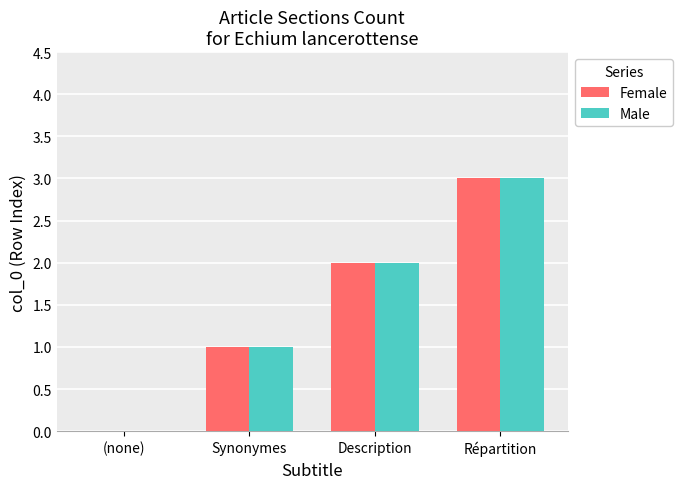

Which category has the highest value in the Female series?

Répartition